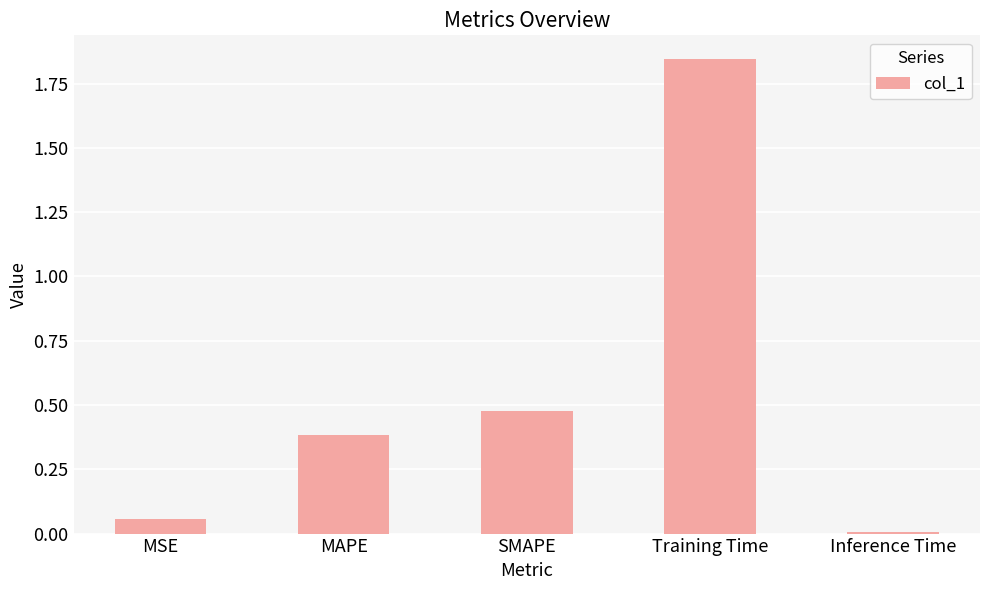

Approximately how many times larger is the value at SMAPE compared to Training Time?

0.3